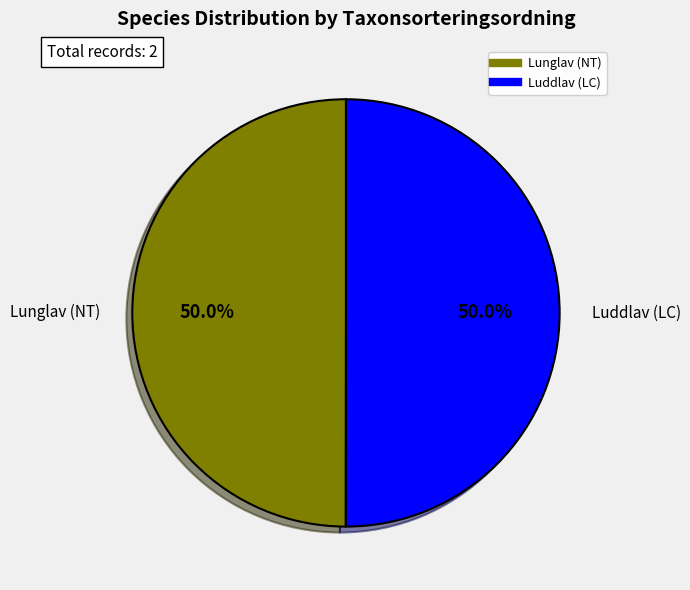

What is the total percentage of Lunglav (NT) and Luddlav (LC)?

100.0%